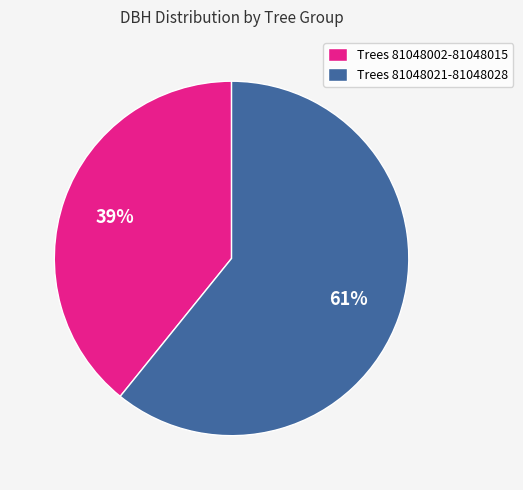

To the nearest percent, what portion does Trees 81048021-81048028 represent?

61%